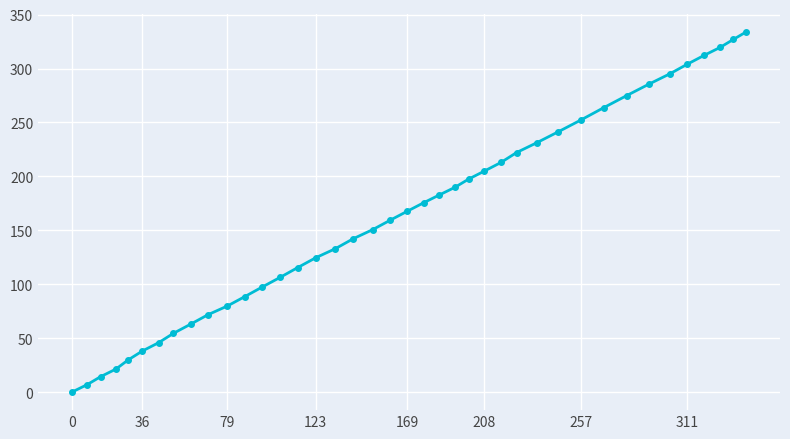

What is the sum of all values?

6537.6